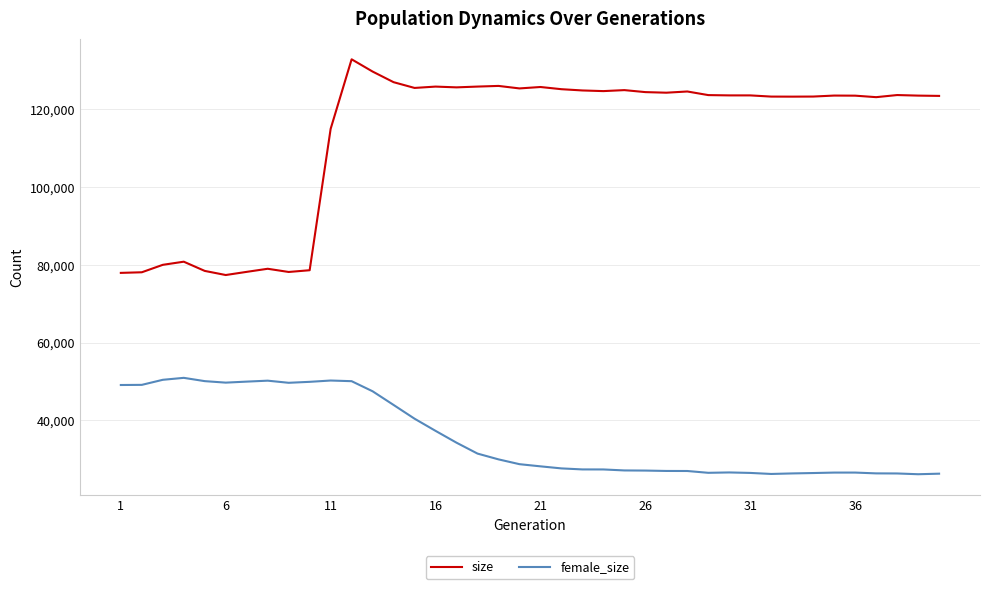

True or false: size and female_size cross at least once.

False